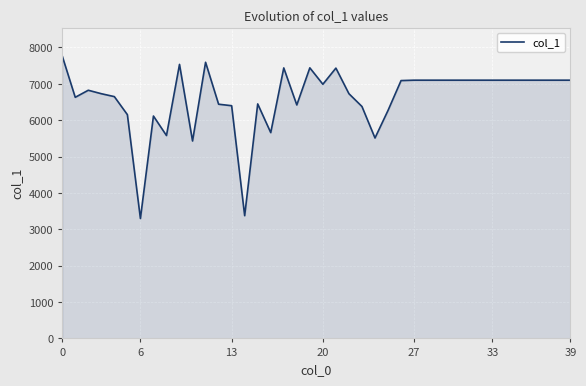

What is the difference between the maximum and minimum values?

4471